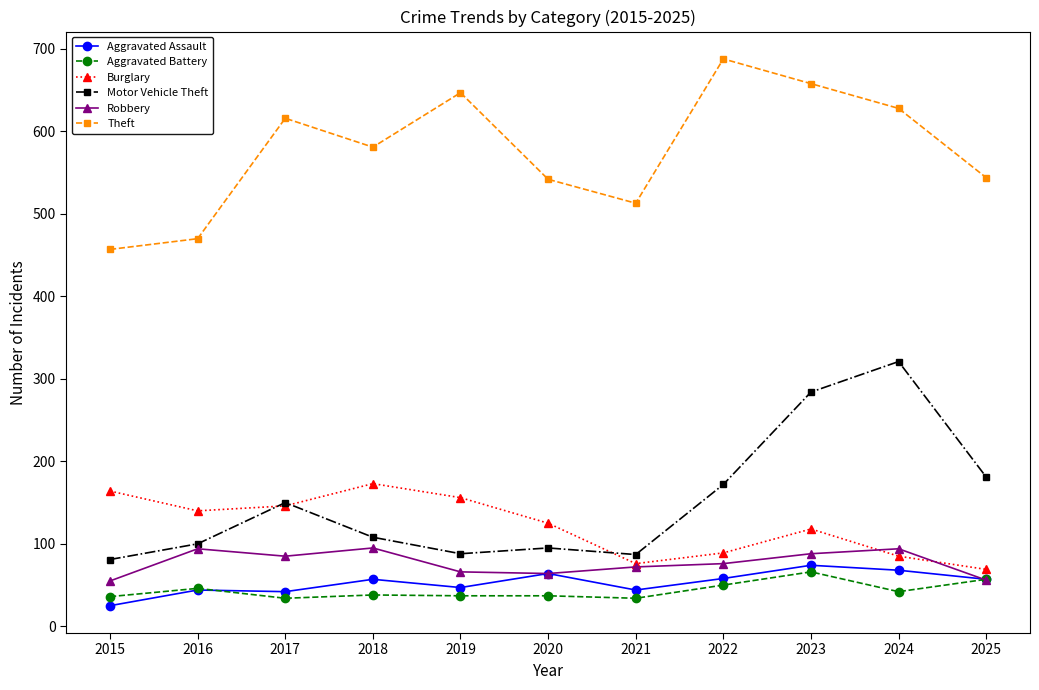

Which label corresponds to the smallest value in the chart?

2015